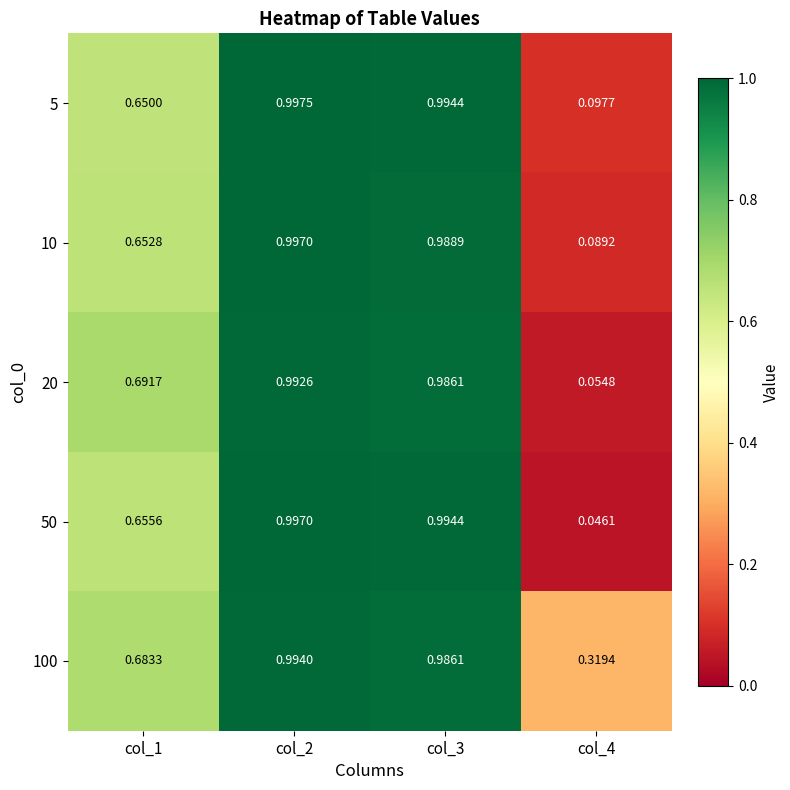

Is the value of 20 at col_1 greater than the value of 100 at col_1?

Yes